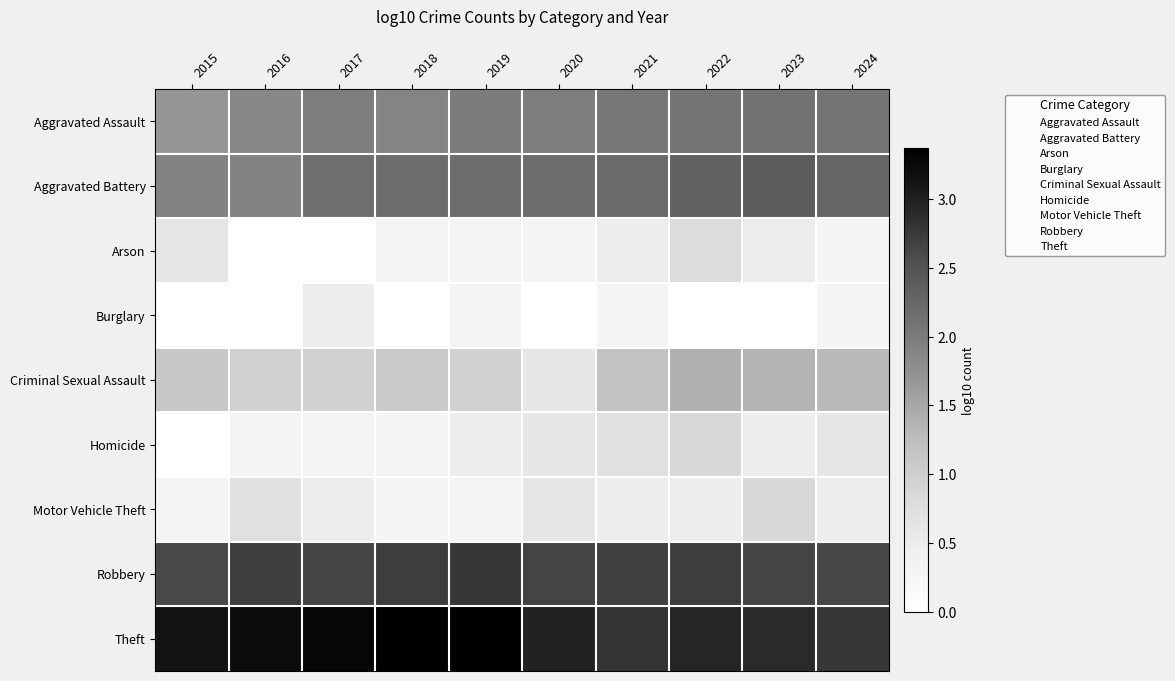

What is the spread (max minus min) of values at 2016?

3.2